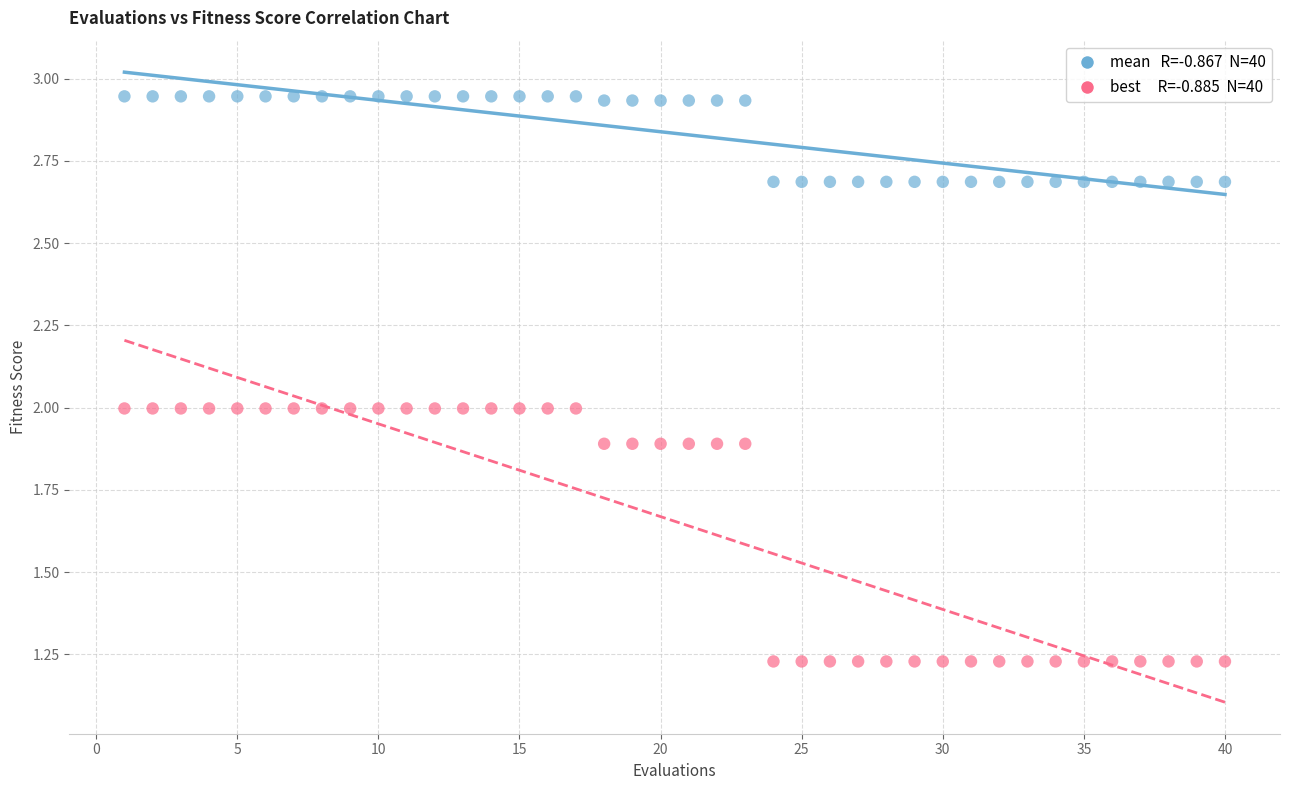

Across all data points, what is the range of X values (max minus min)?

39.0